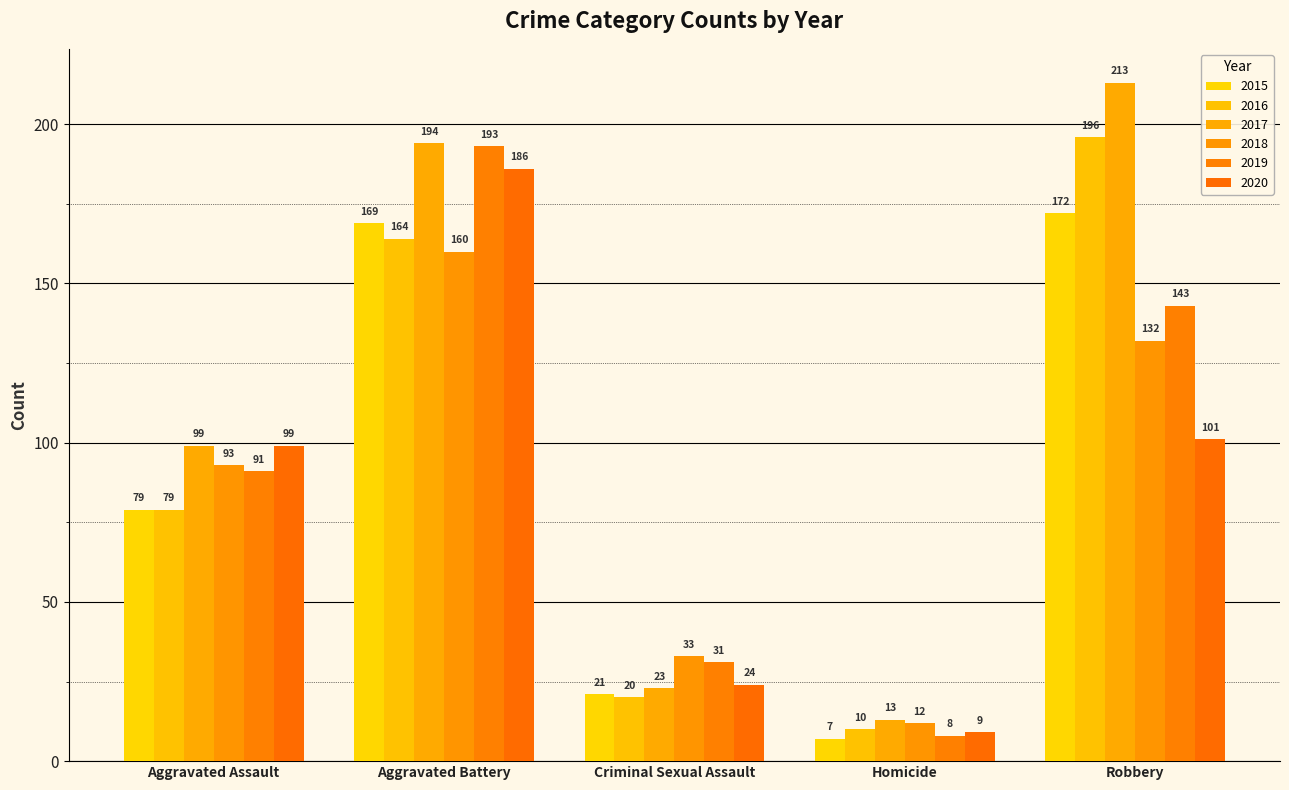

Does the chart contain any negative values?

No